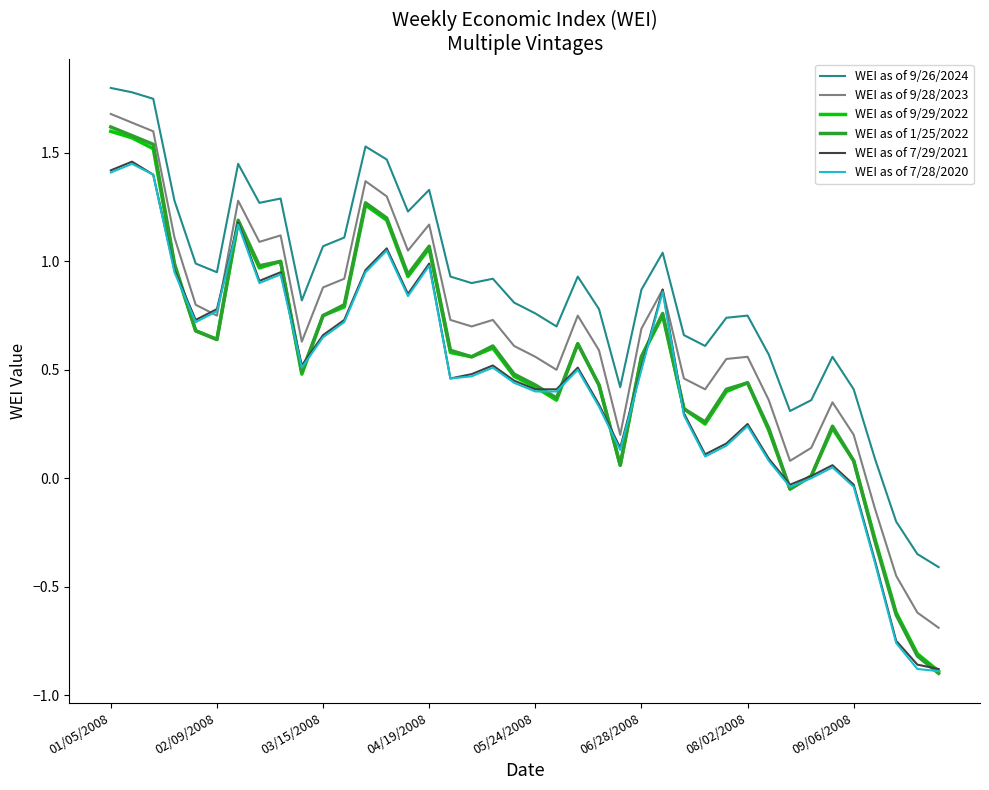

What is the sum of all WEI as of 7/28/2020 values?

18.3